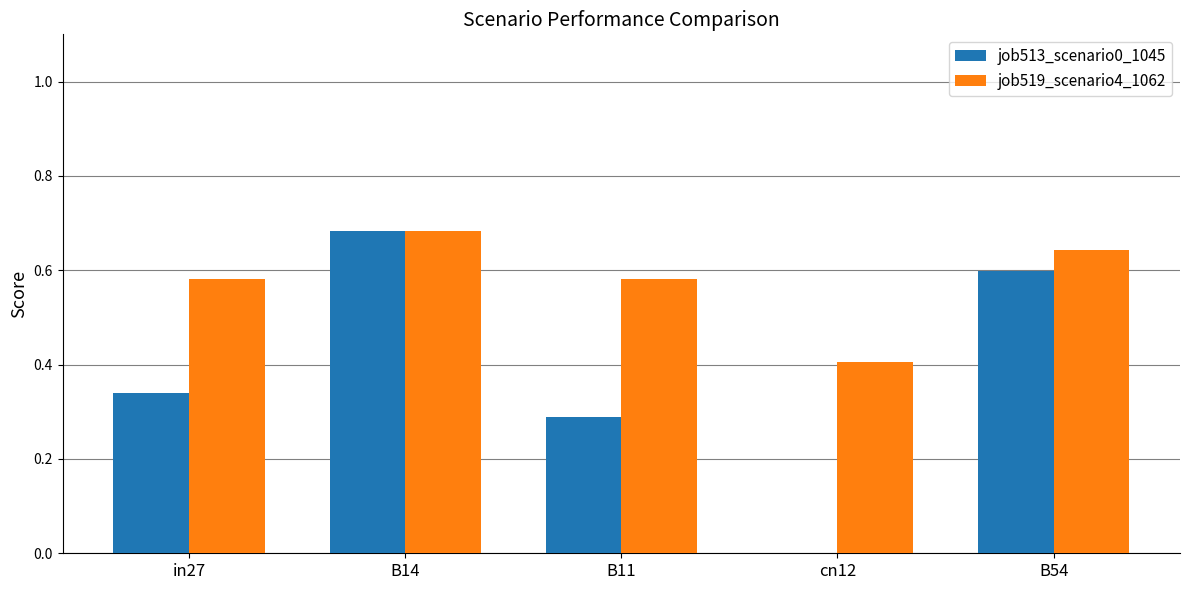

True or false: job513_scenario0_1045 has a value of 0.6 at B54.

True